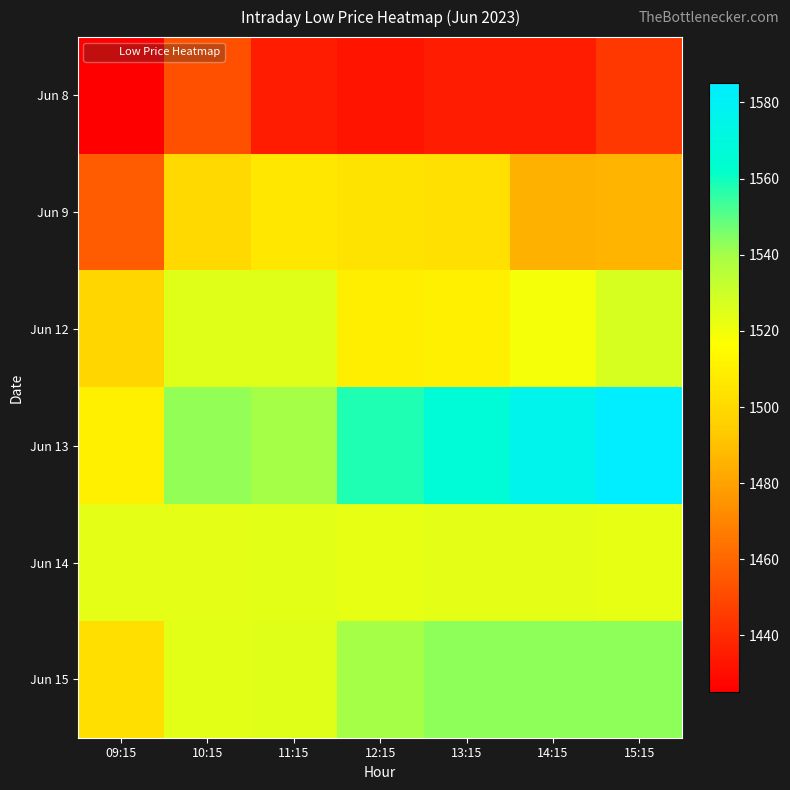

How many data points does each series have?

7